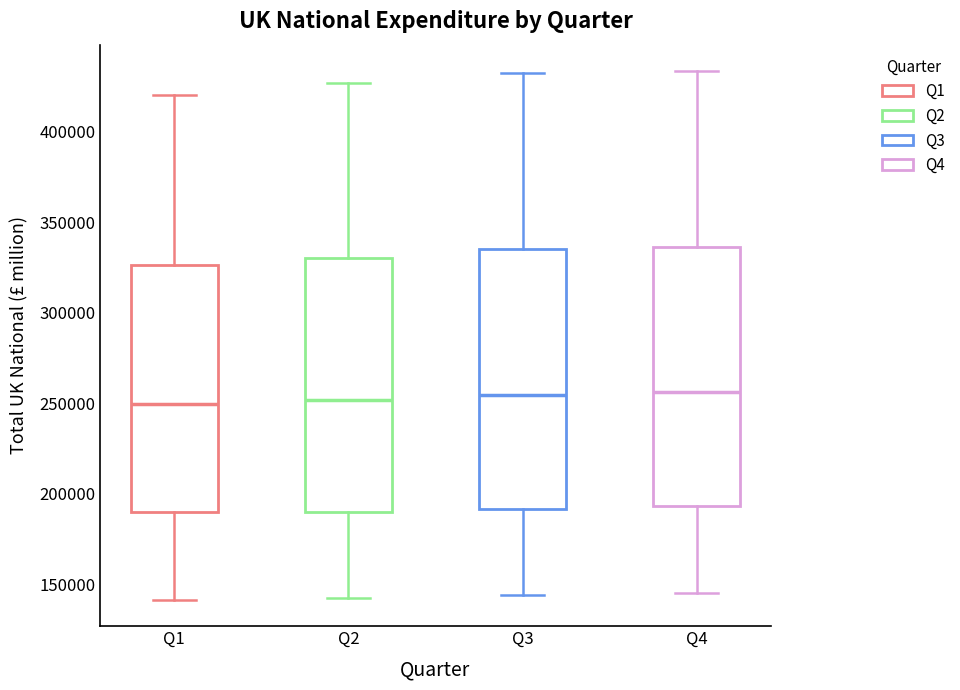

Reading left to right, read every box against the y-axis: the position of its median line, the range the box covers, and the ends of its whiskers. The values are not printed on the chart, so give them approximately, as read against the axis.

Q1: median 250000, box 190000 to 325000, whiskers 140000 to 420000
Q2: median 250000, box 190000 to 330000, whiskers 140000 to 425000
Q3: median 255000, box 190000 to 335000, whiskers 145000 to 430000
Q4: median 255000, box 195000 to 335000, whiskers 145000 to 435000